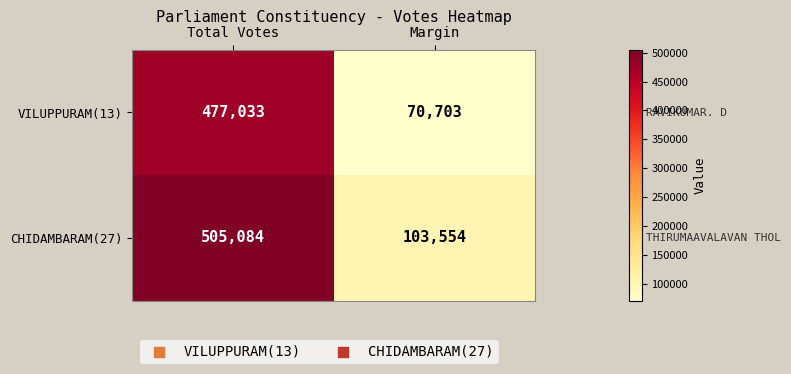

Count the number of categories in the chart.

2